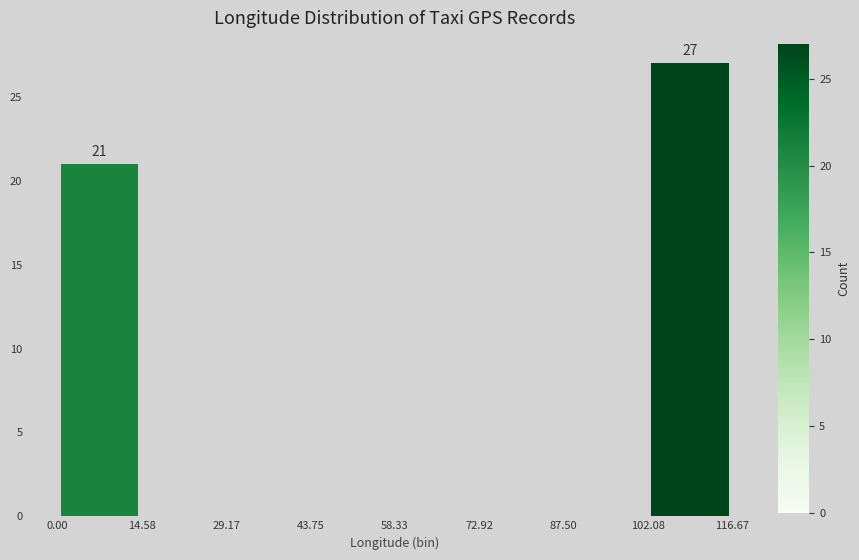

Which range on the x-axis has the tallest bar?

102.08 to 116.67